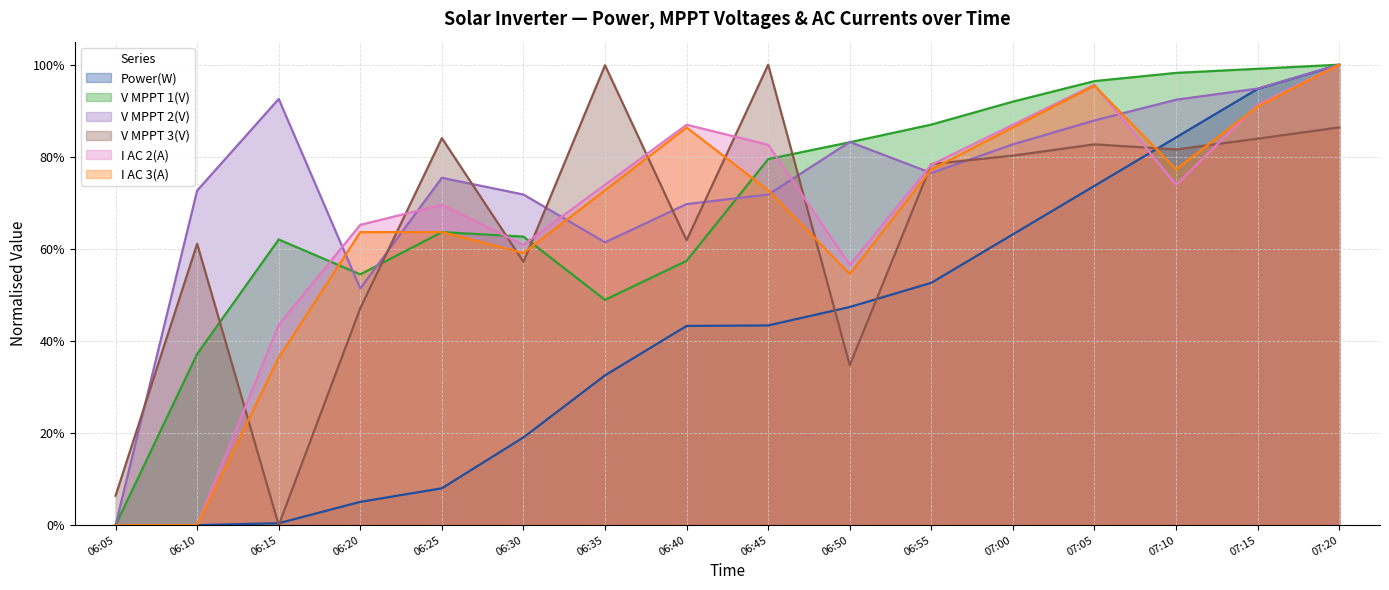

Which has a higher value, 06:30 or 06:20?

06:30